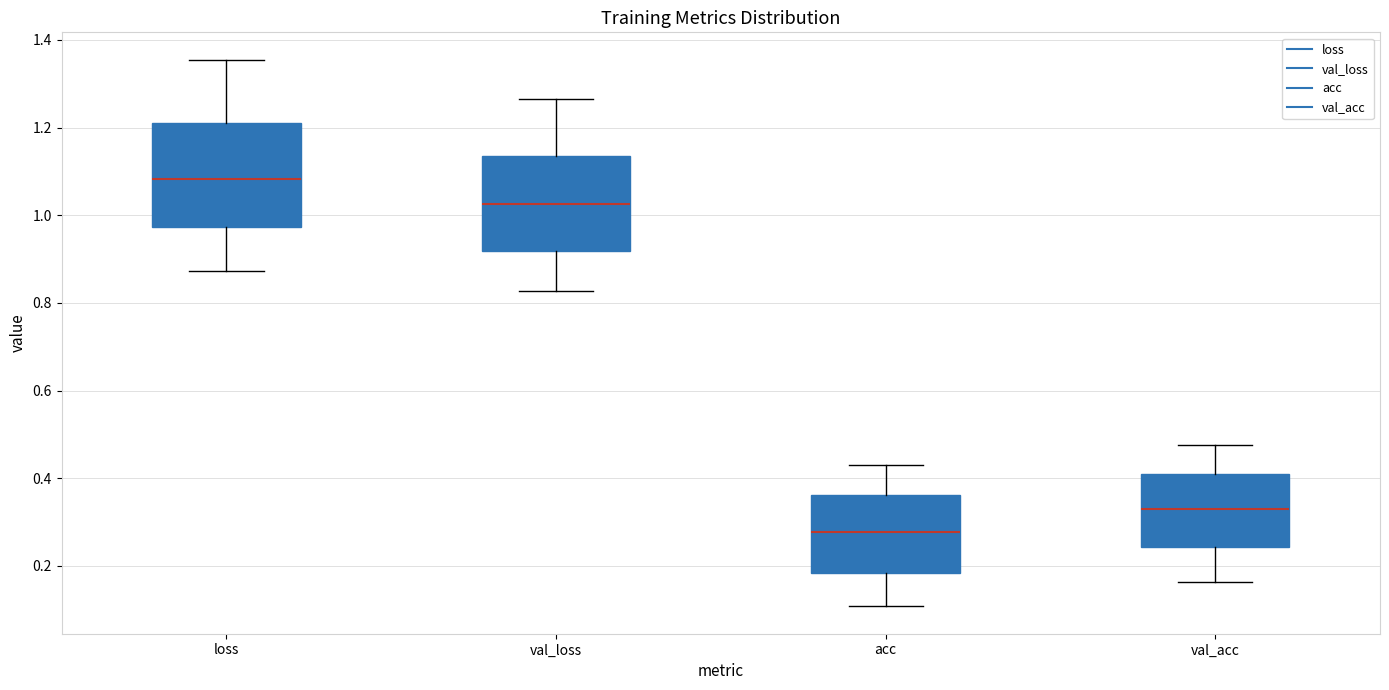

Reading left to right, transcribe this box plot: for each box, give where its median line is, the range the box spans, and where its two whiskers end, as read against the y-axis. The values are not printed on the chart, so give them approximately, as read against the axis.

loss: median 1.08, box 0.98 to 1.22, whiskers 0.88 to 1.36
val_loss: median 1.02, box 0.92 to 1.14, whiskers 0.82 to 1.26
acc: median 0.28, box 0.18 to 0.36, whiskers 0.10 to 0.44
val_acc: median 0.32, box 0.24 to 0.40, whiskers 0.16 to 0.48